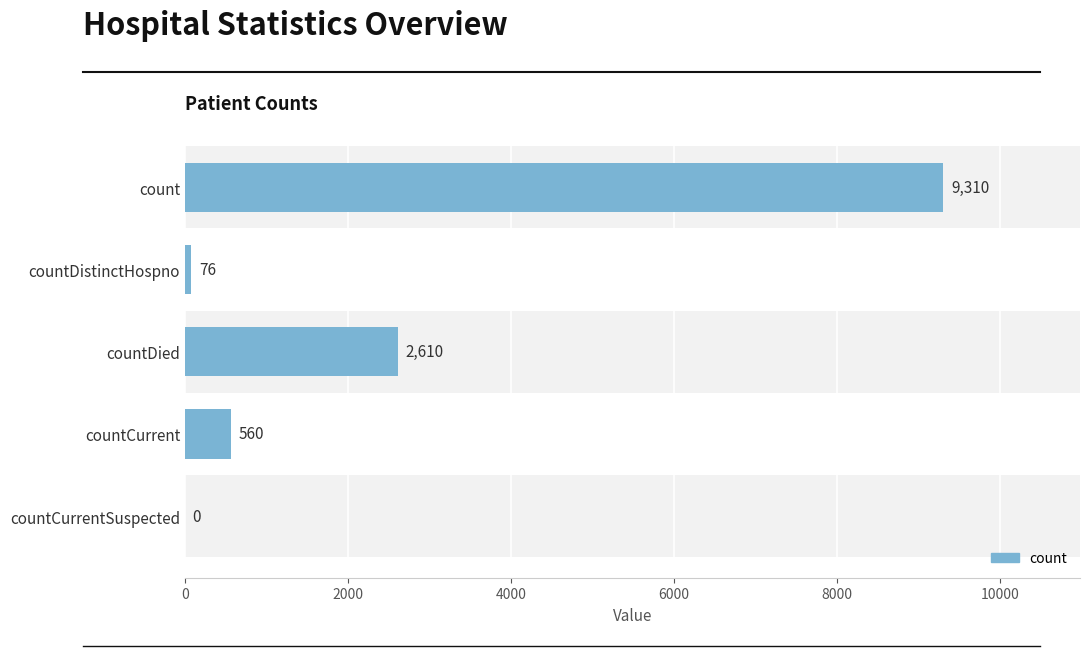

Is it true that the value at countCurrentSuspected is -4427?

False